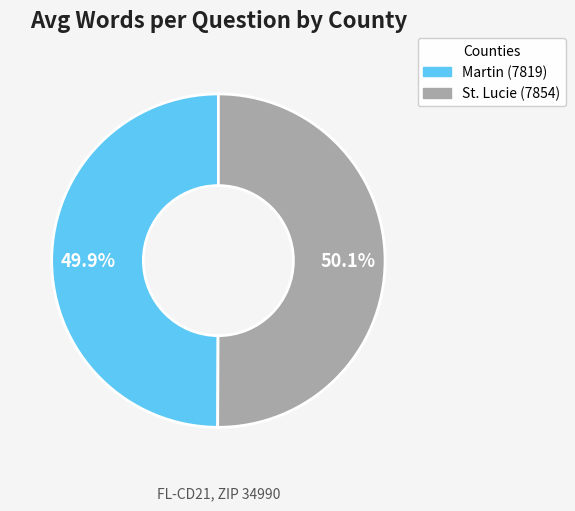

To the nearest percent, what portion does St. Lucie (7854) represent?

50%